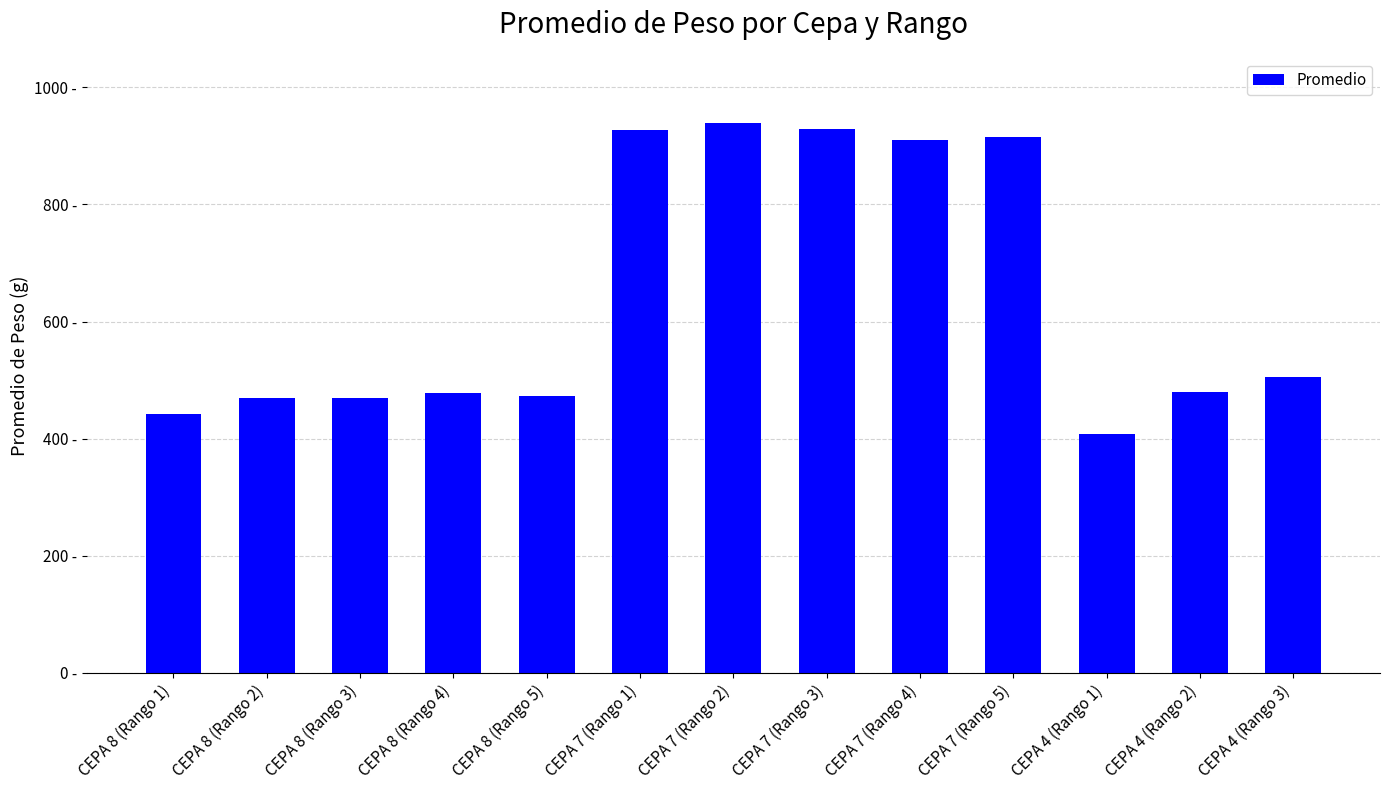

What is the sum of the values at CEPA 8 (Rango 4) and CEPA 8 (Rango 2)?

947.4